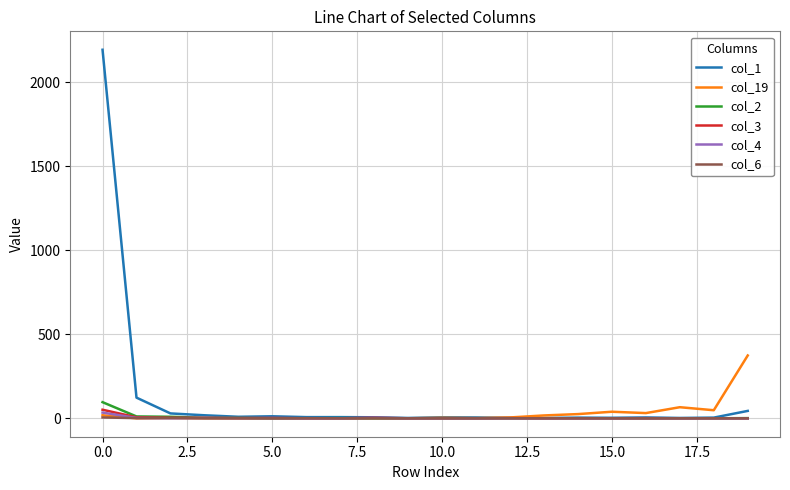

How many lines are shown in the chart?

6